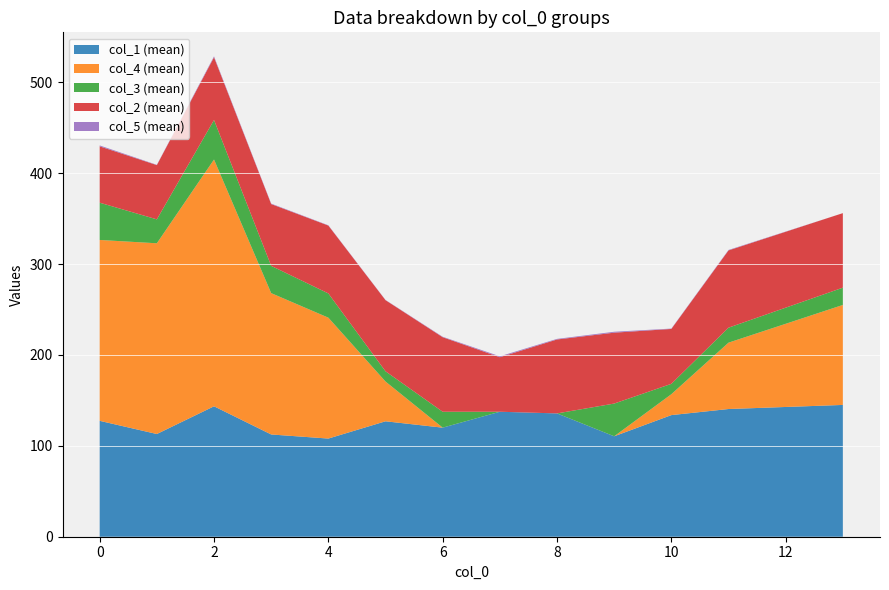

What is the lowest value of the col_1 (mean) series?

108.0